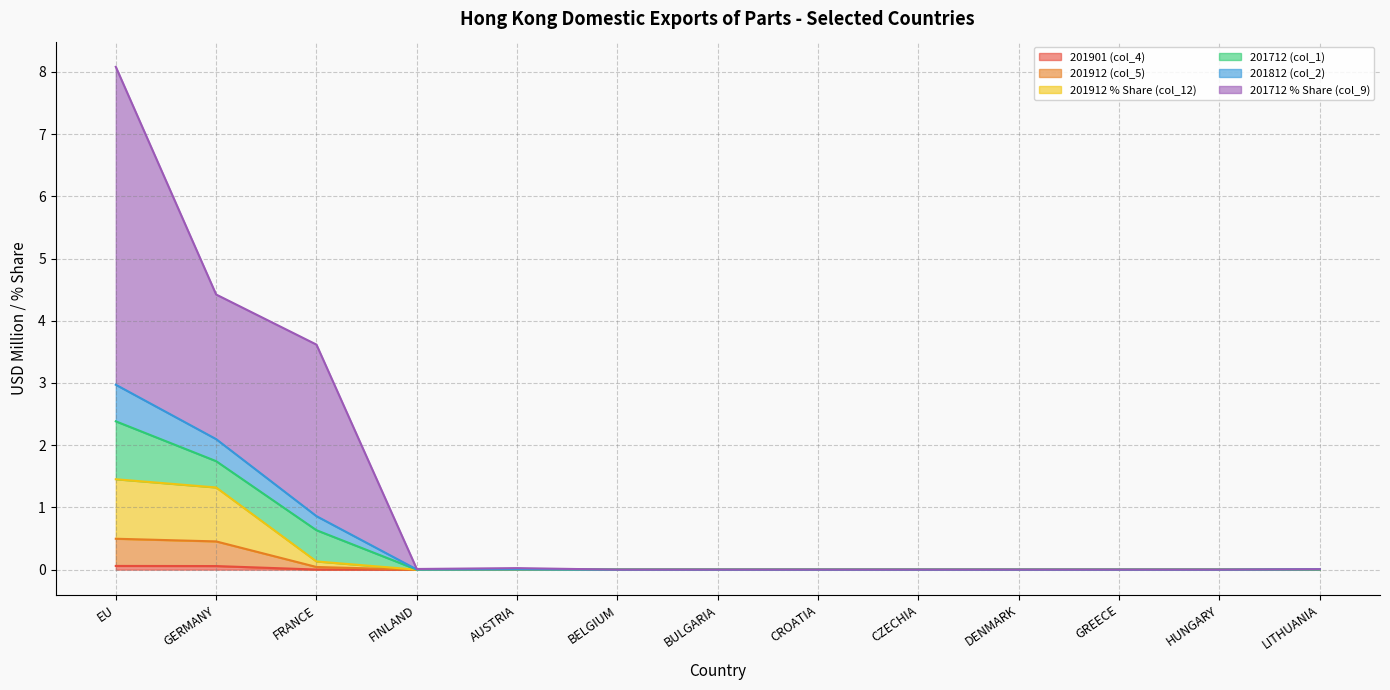

True or false: 201912 (col_5) and 201912 % Share (col_12) intersect in this chart.

False